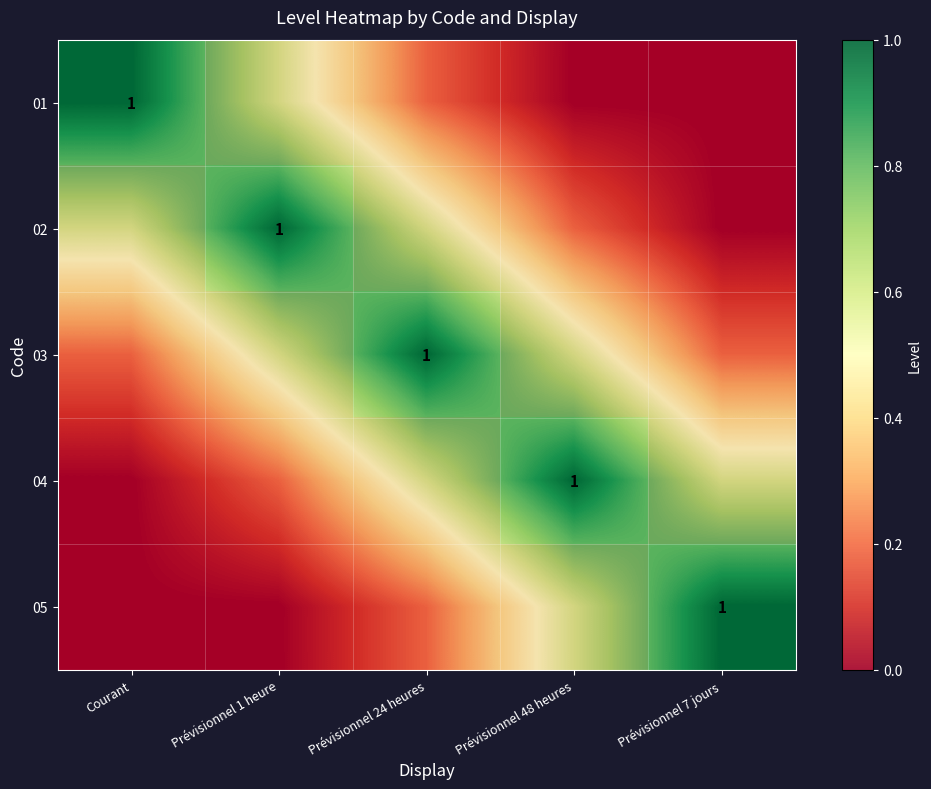

The value of 01 at Prévisionnel 7 jours is -0.7. True or false?

False